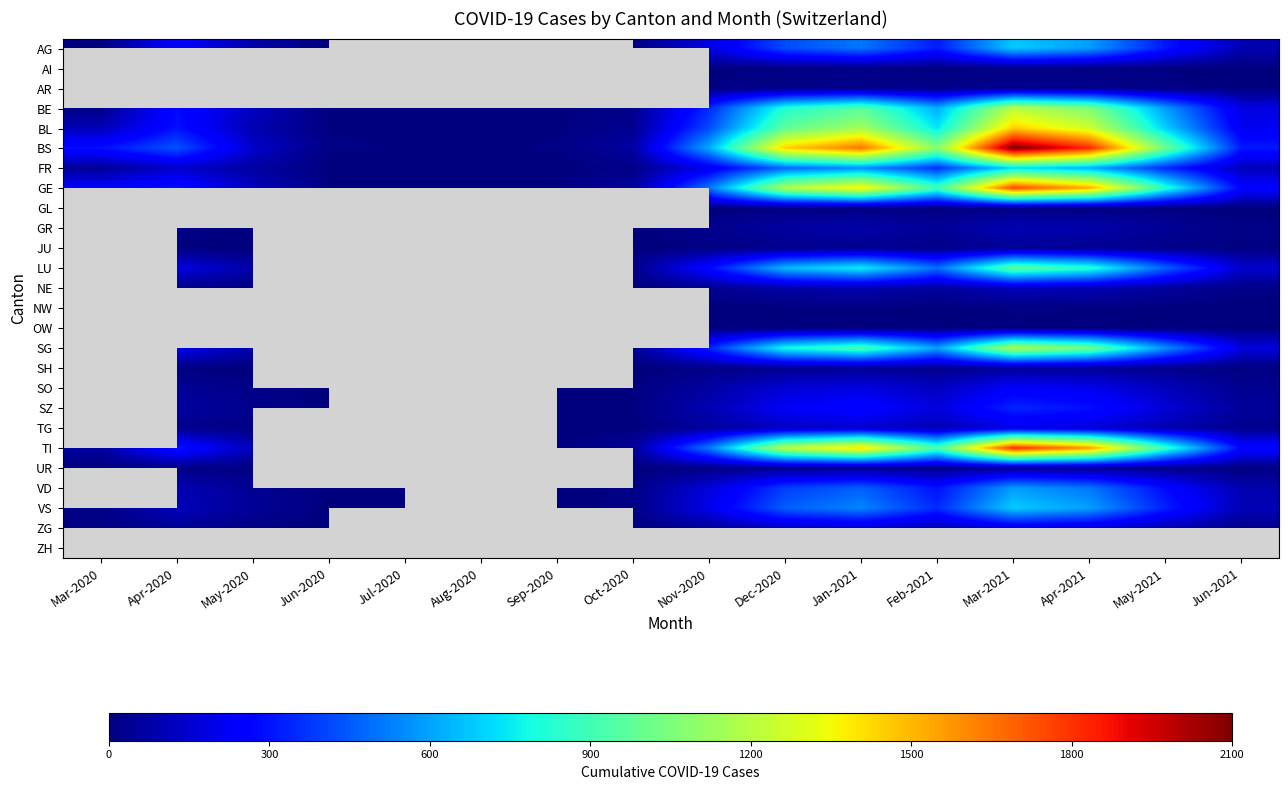

What is the total value across all series at Oct-2020?

360